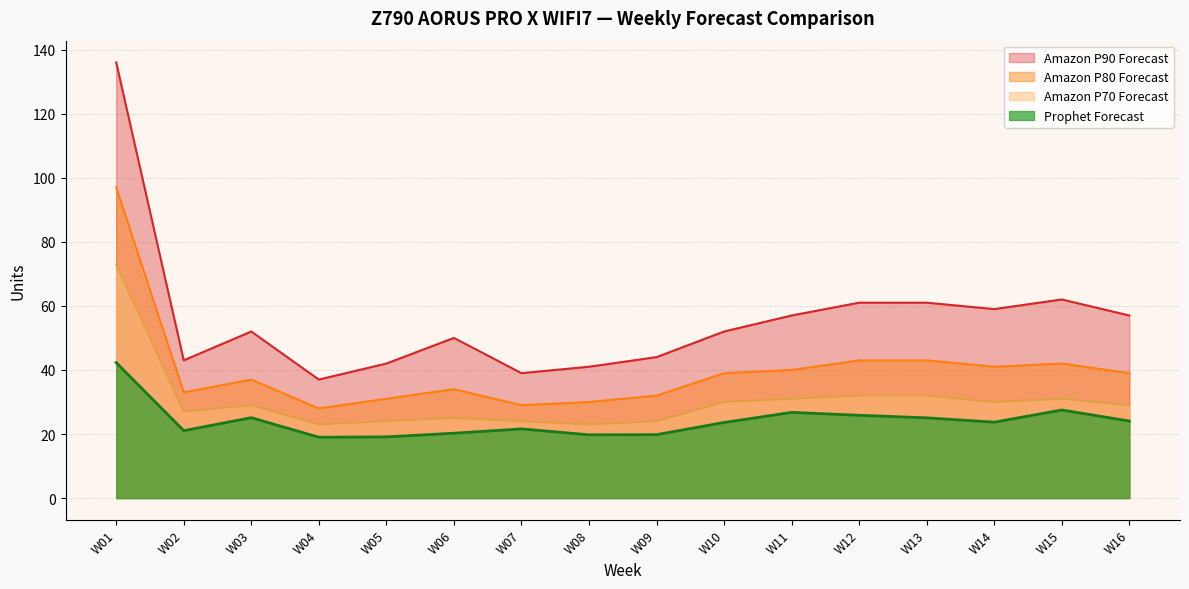

How many lines are shown in the chart?

4